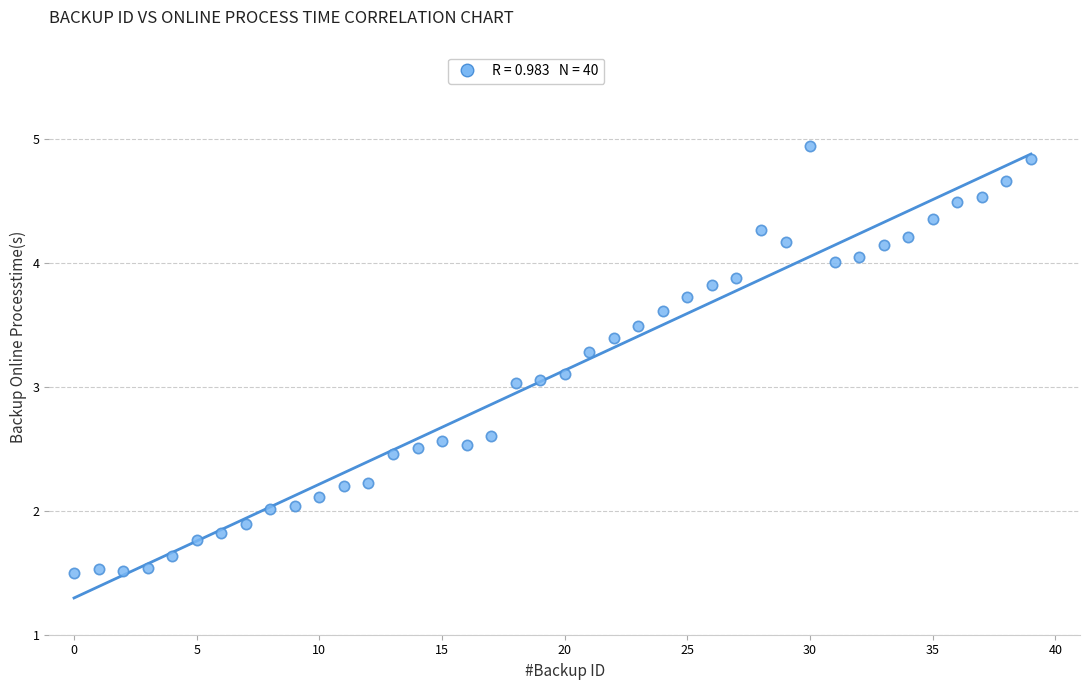

What is the range of Y values (max minus min)?

3.4